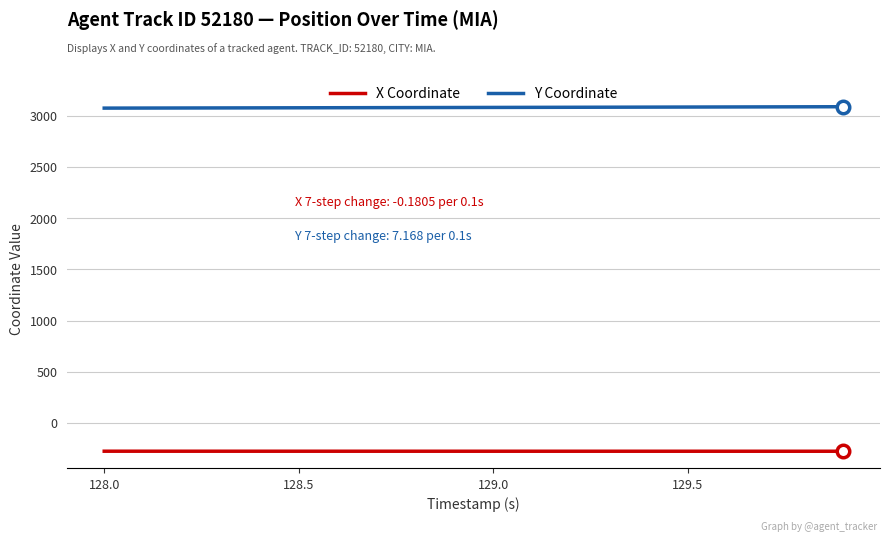

Rank the series by their maximum value, from lowest to highest.

X Coordinate, Y Coordinate